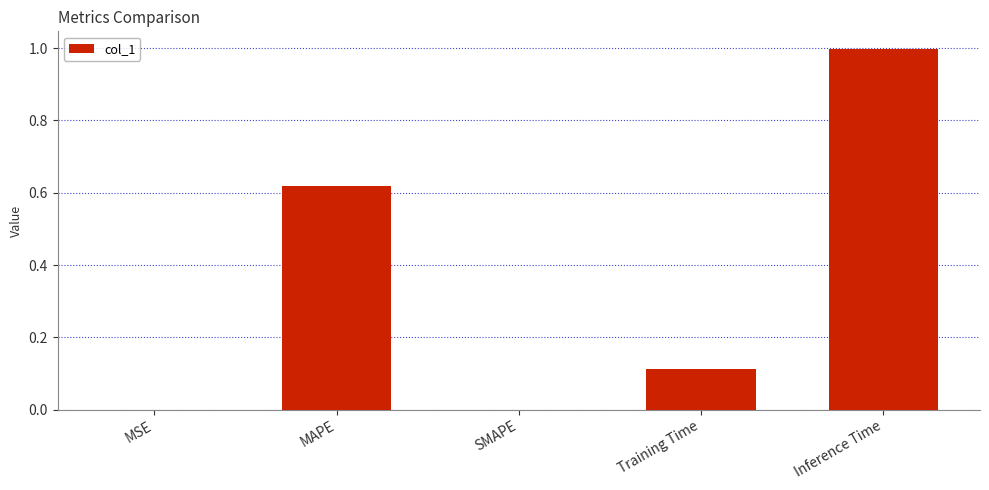

At which category does the chart reach its peak across all series?

Inference Time